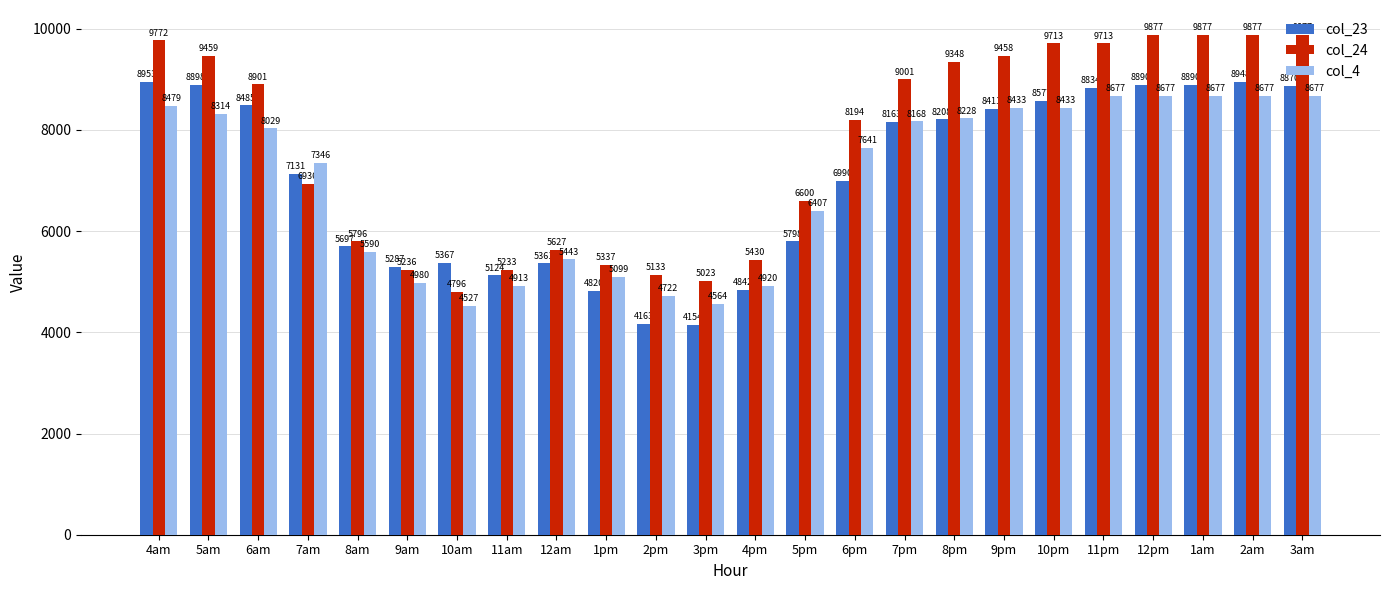

The col_4 series shows 2638.7 at 8am. True or false?

False